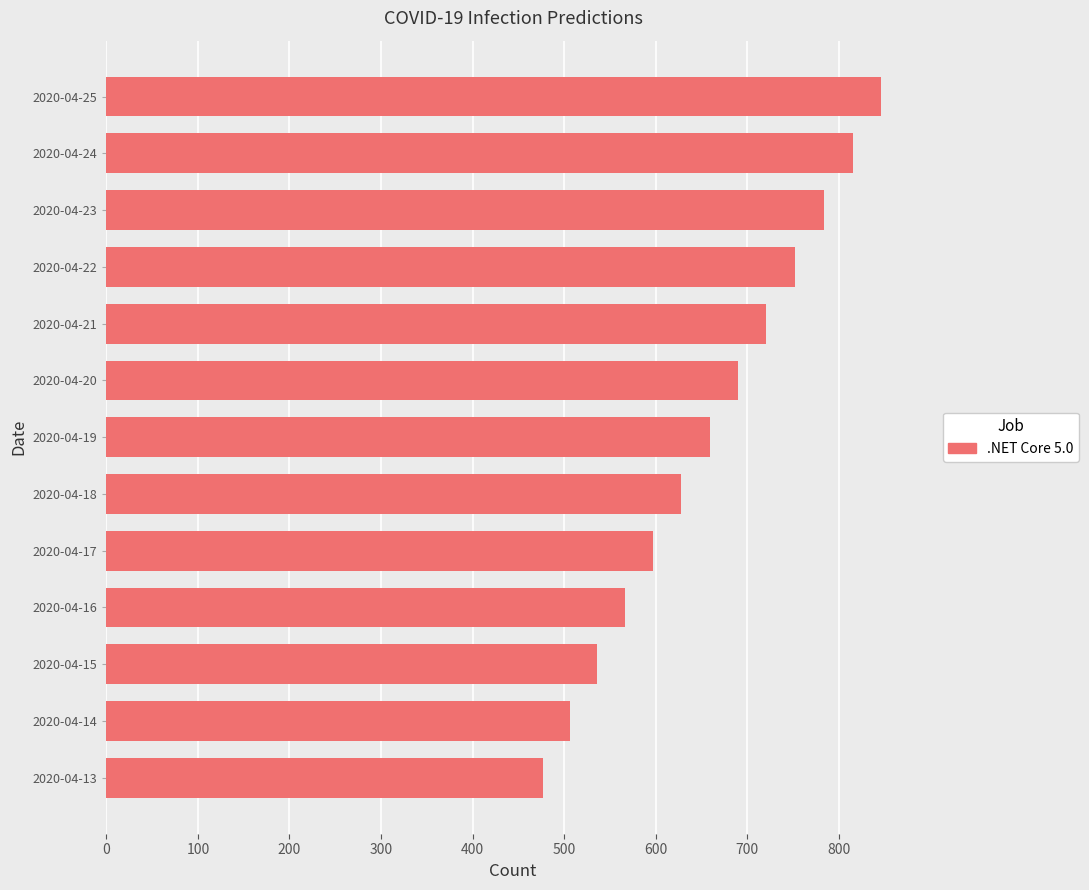

What is the difference between the values at 2020-04-15 and 2020-04-16?

30